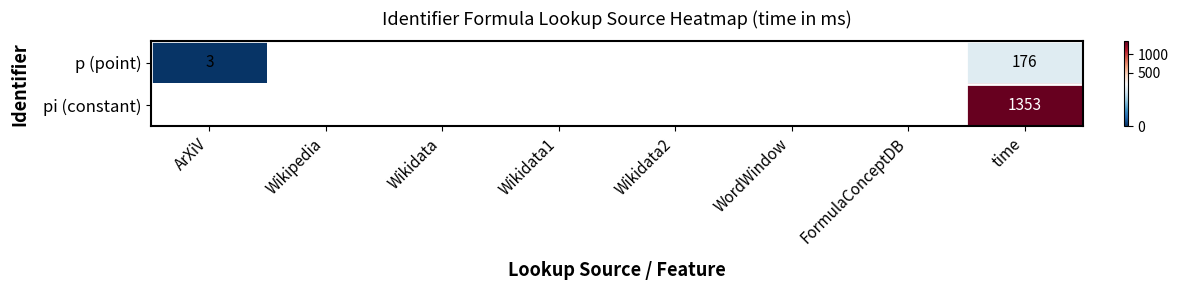

Which label corresponds to the largest value in the chart?

time